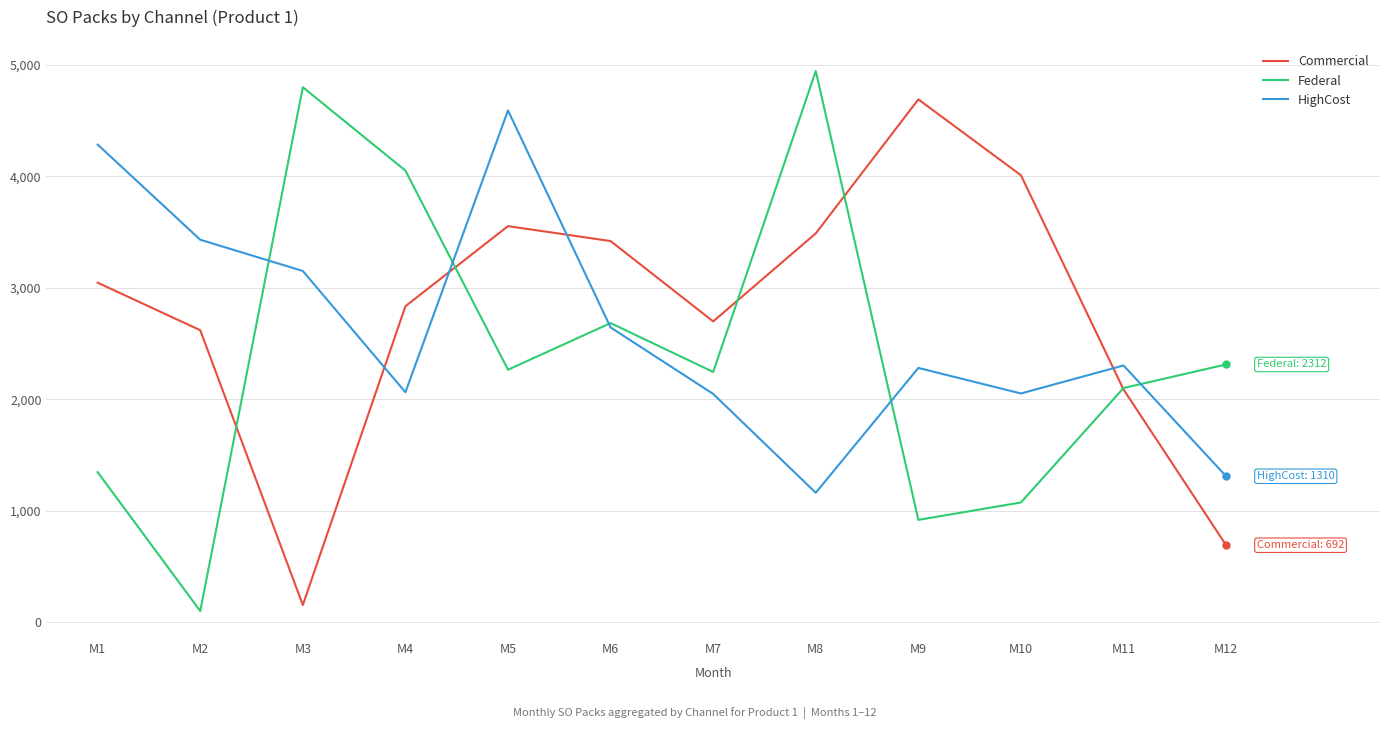

How many interior local peaks does the HighCost series have?

3